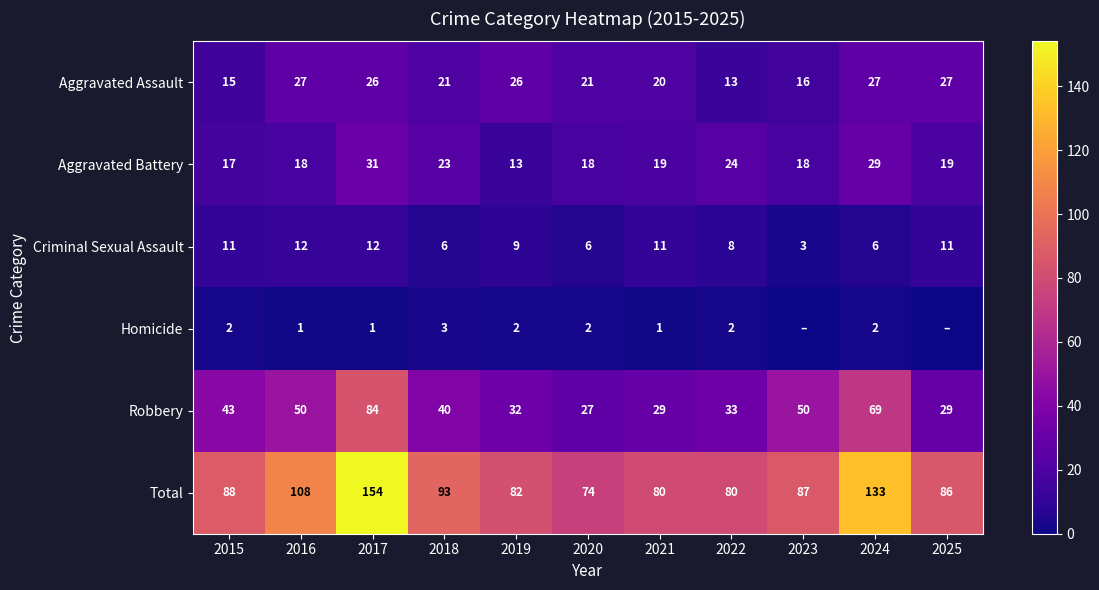

Count the number of data series in this chart.

6